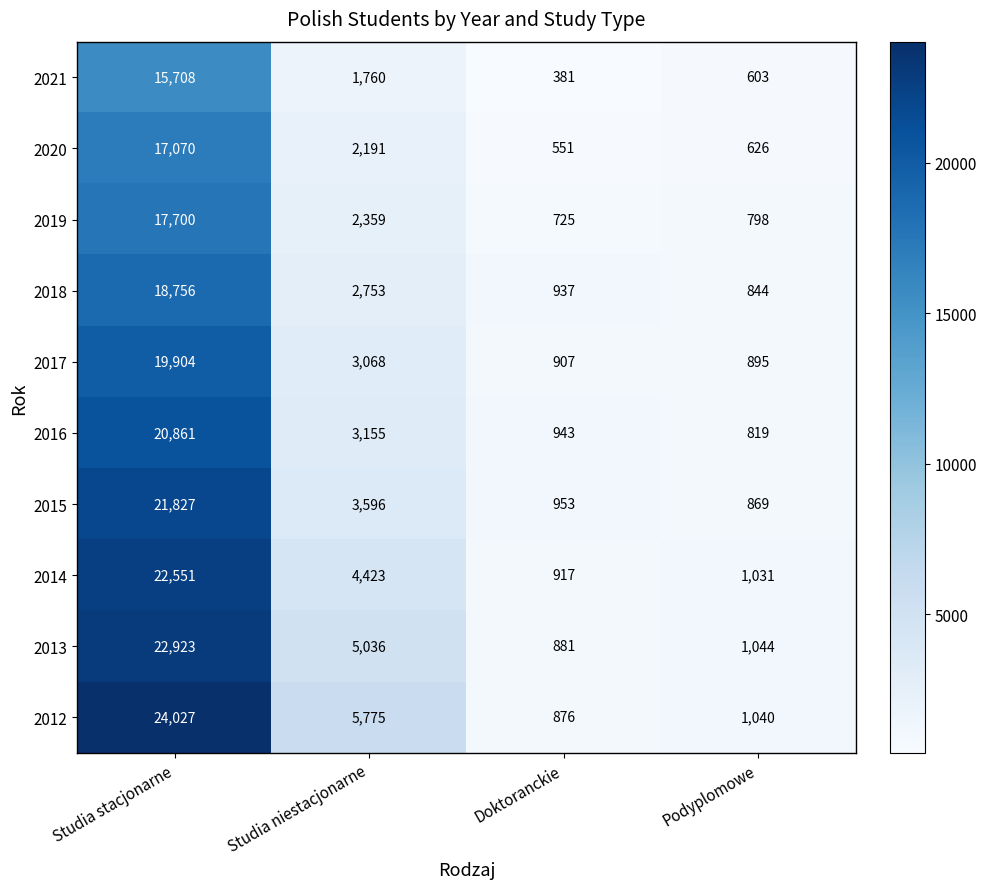

Which series changed the most between Doktoranckie and Podyplomowe?

2021